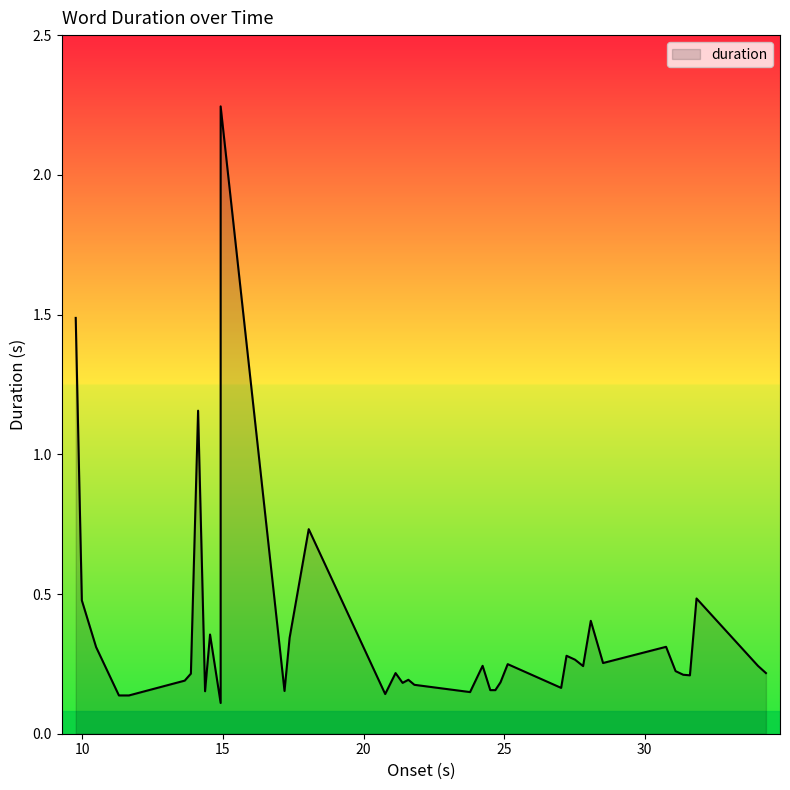

Read the value at 34.308.

0.2